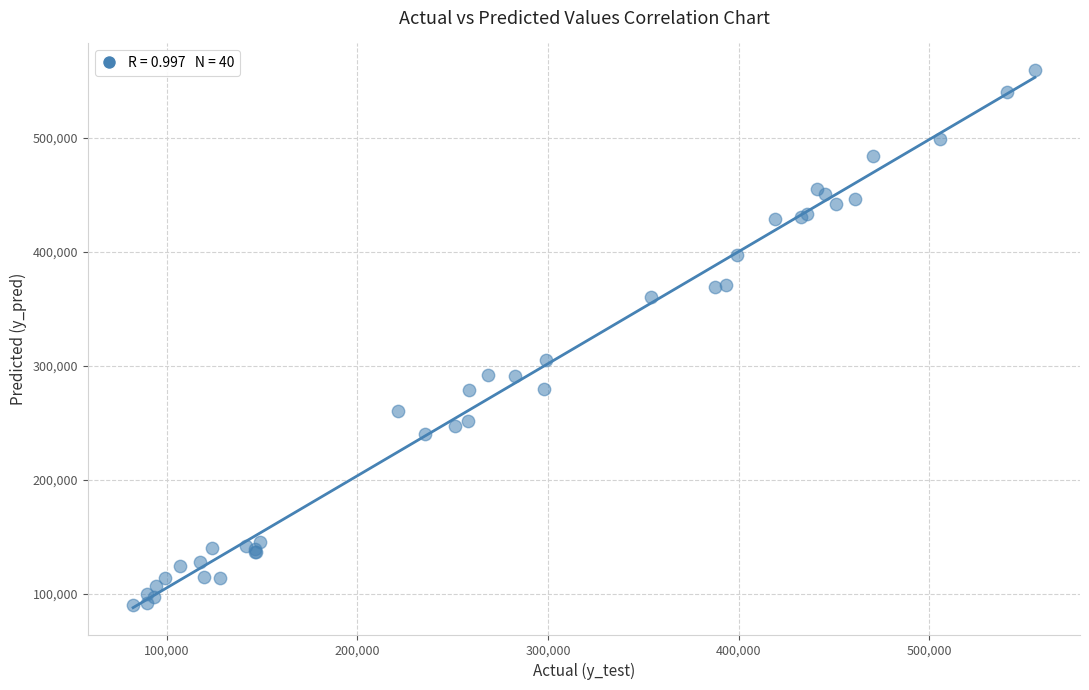

What Y value in the scatter plot is closest to 324719?

304706.0